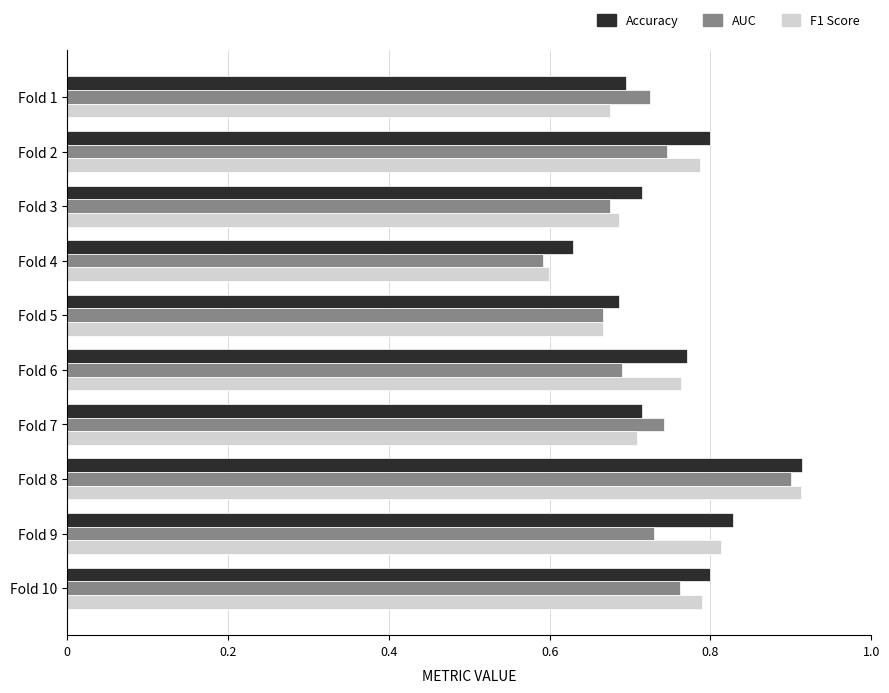

Count the Accuracy values in the range 0 to 1.

10